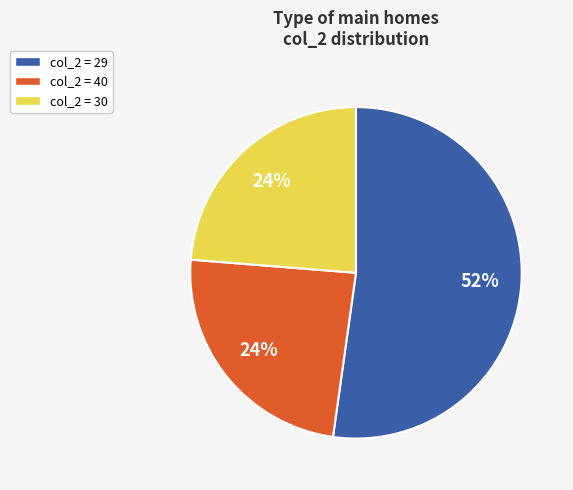

How many segments does this pie chart have?

3